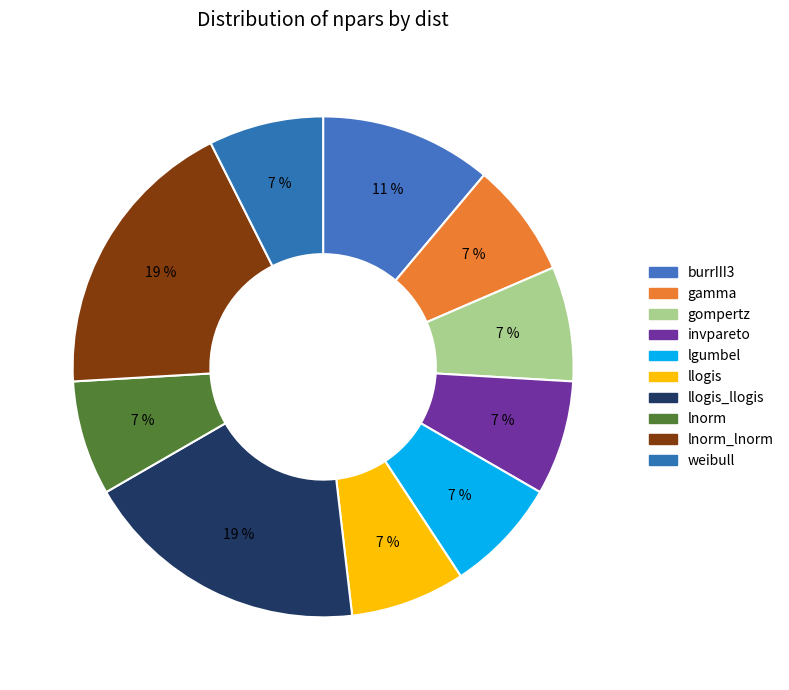

Which slice is the largest?

llogis_llogis